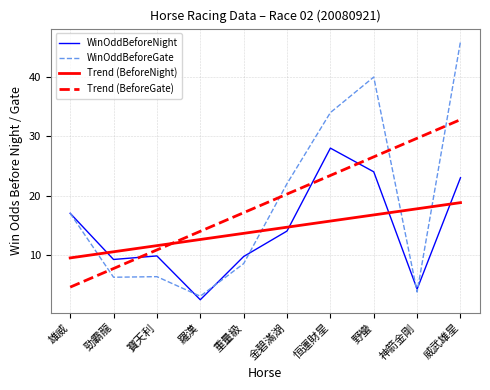

What is the total value across all series at 羅漢?

31.9